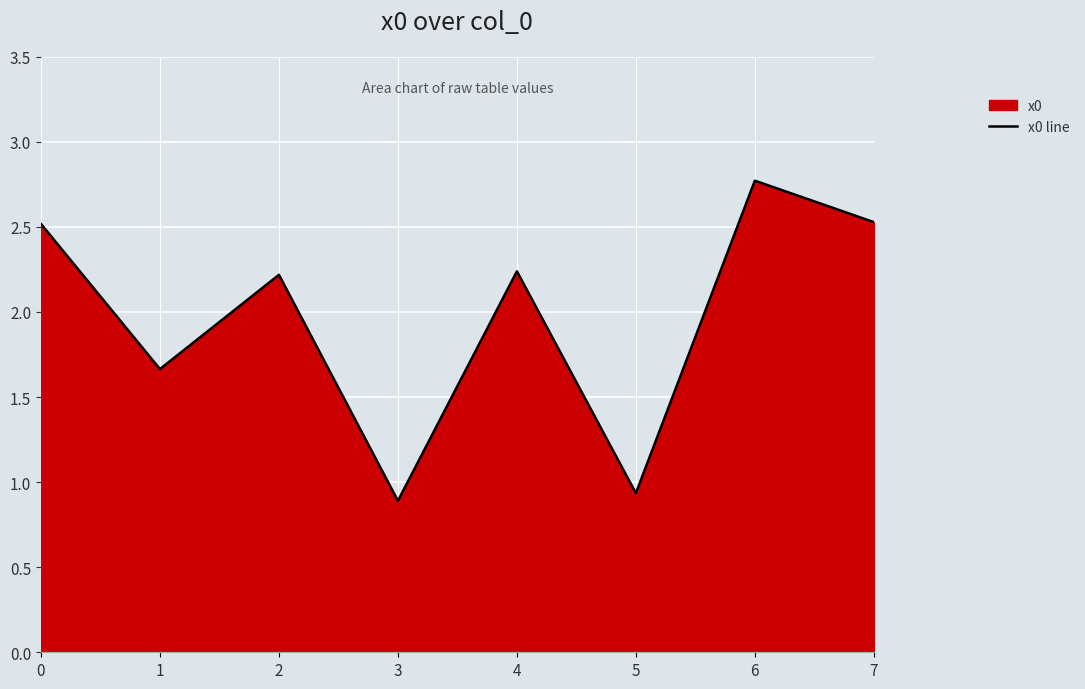

Rank the categories by value from highest to lowest.

6, 7, 0, 4, 2, 1, 5, 3